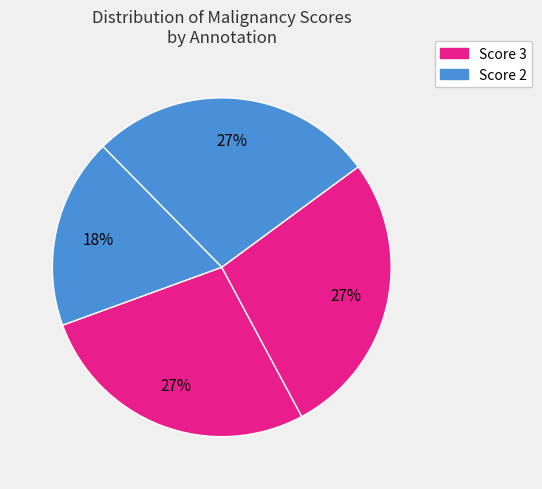

How many segments does this pie chart have?

4